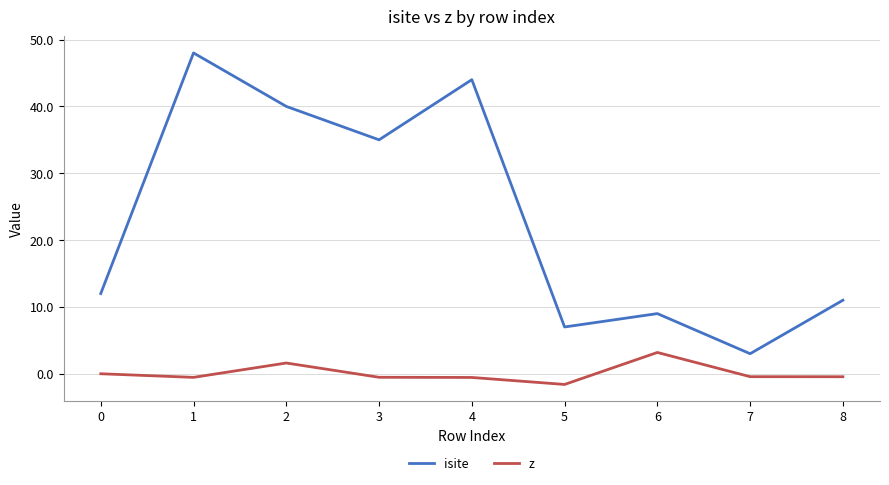

What is the highest value of the isite series?

48.0